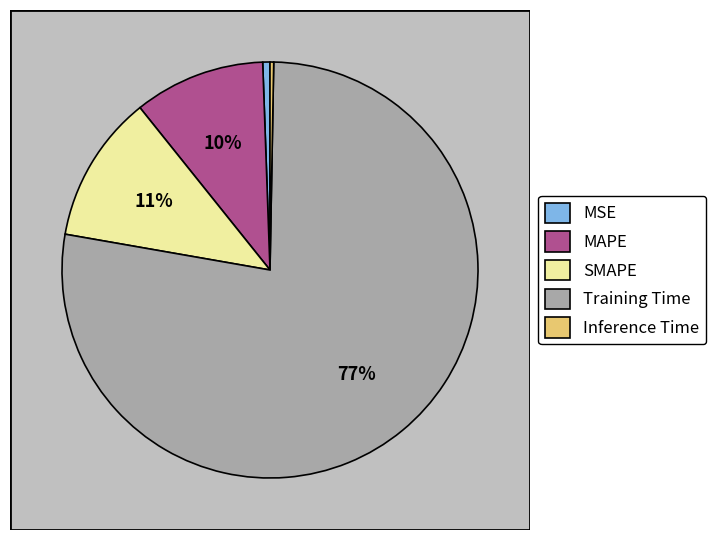

What portion of the pie excludes MSE?

99.4%